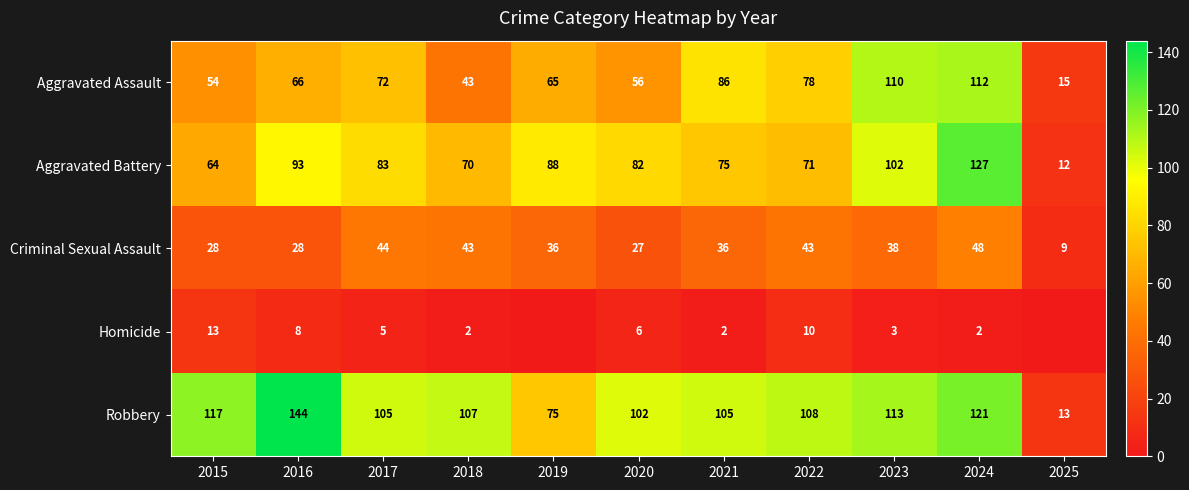

The Aggravated Battery series shows 75 at 2021. True or false?

True